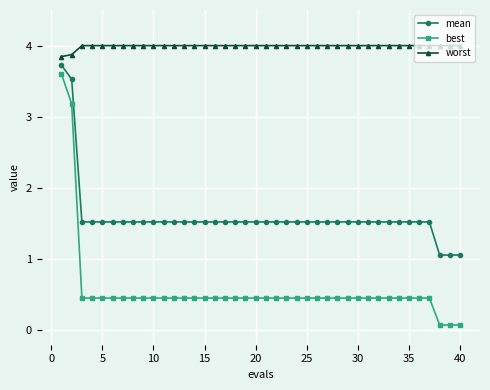

True or false: worst and best intersect in this chart.

False